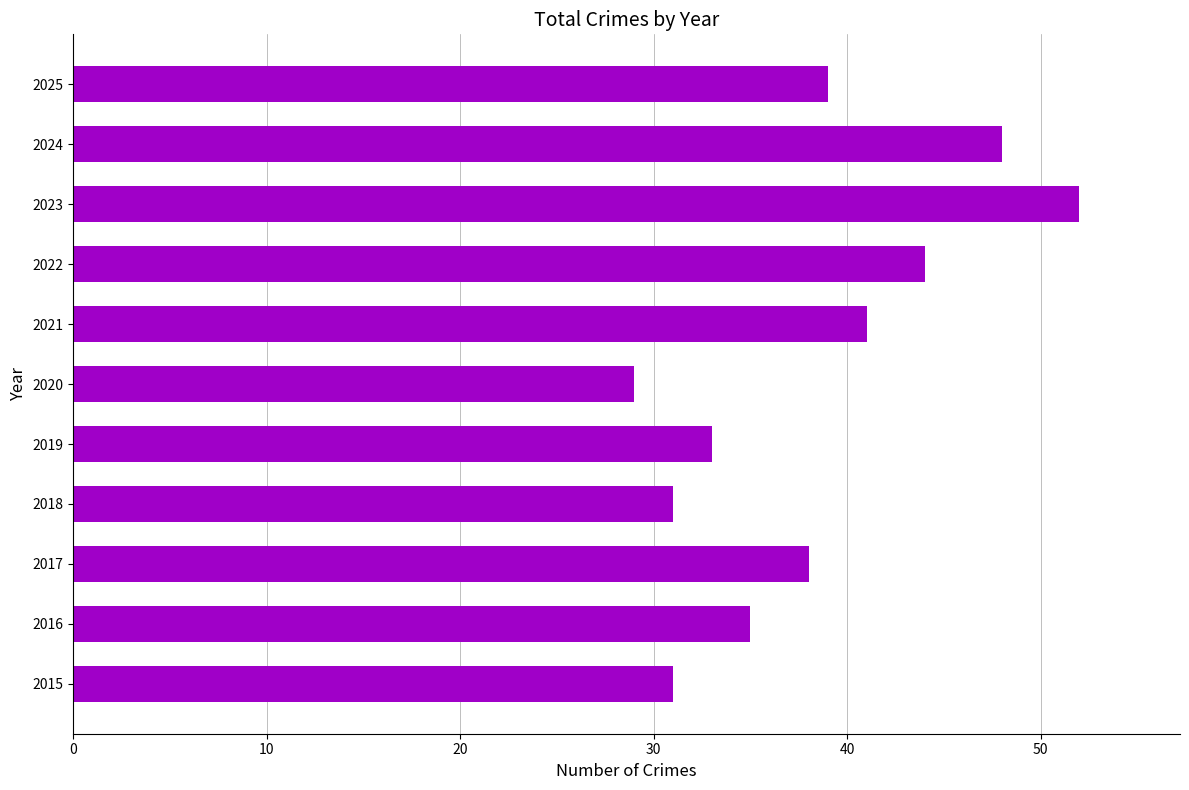

What is the greatest value displayed?

52